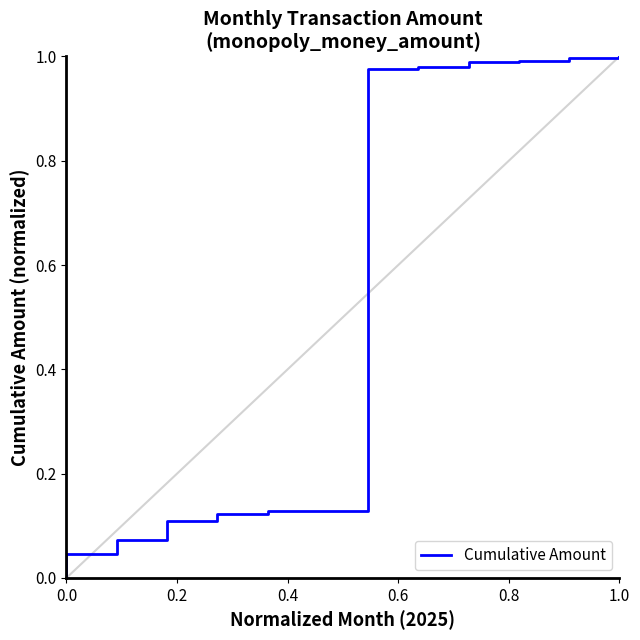

What is the difference between the maximum and second lowest values?

1.0